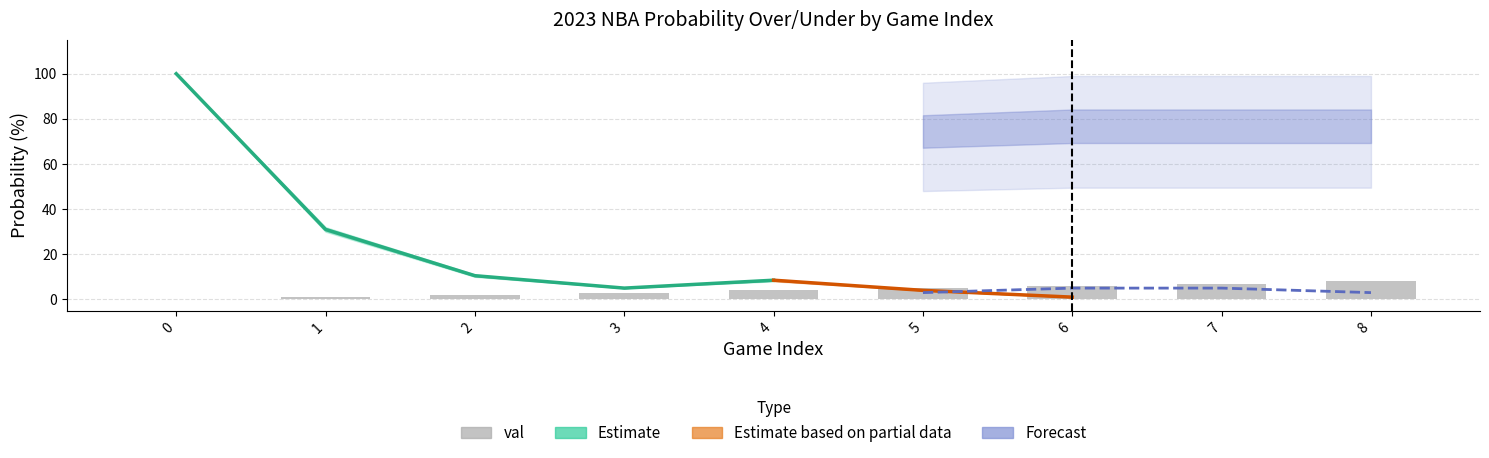

Does the chart contain any negative values?

No